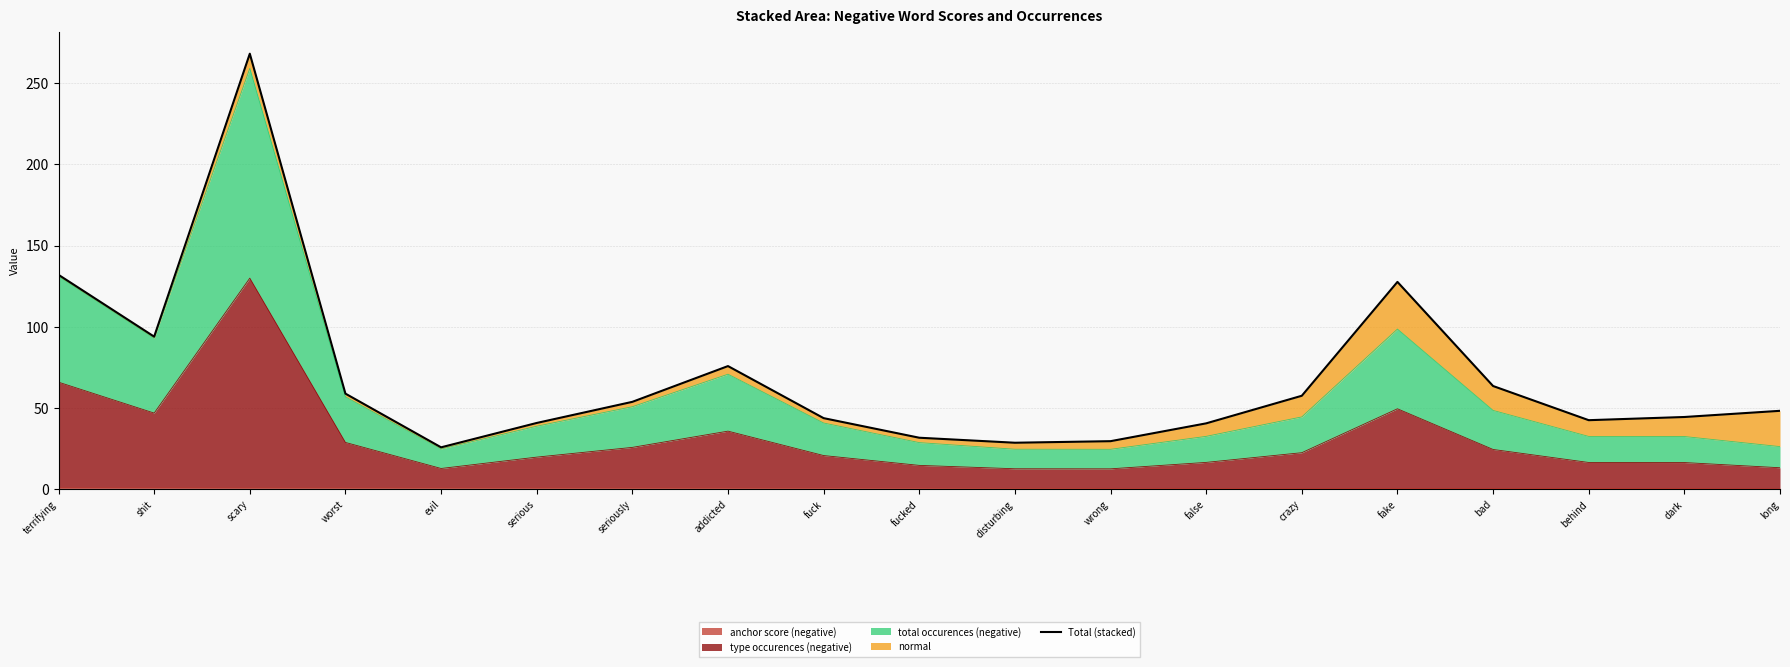

Count the number of categories in the chart.

19